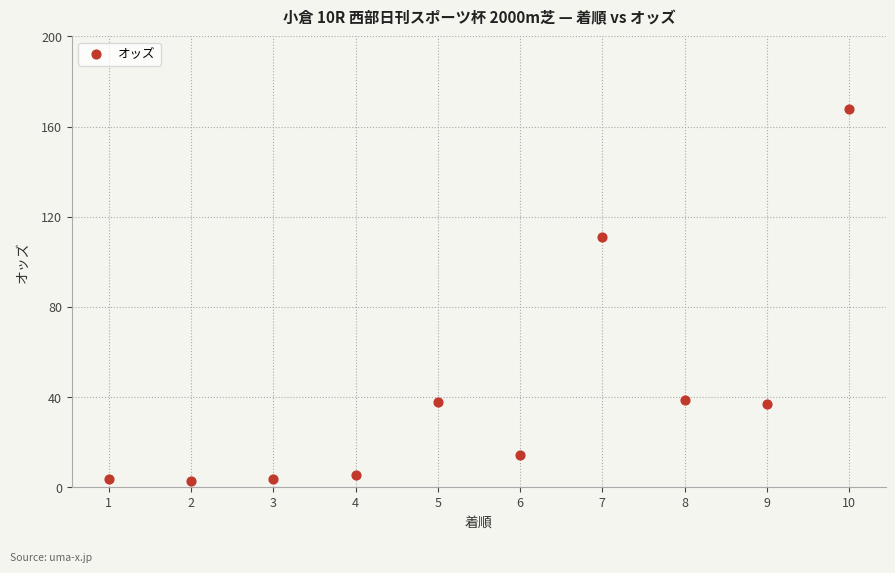

What is the average X value?

5.5